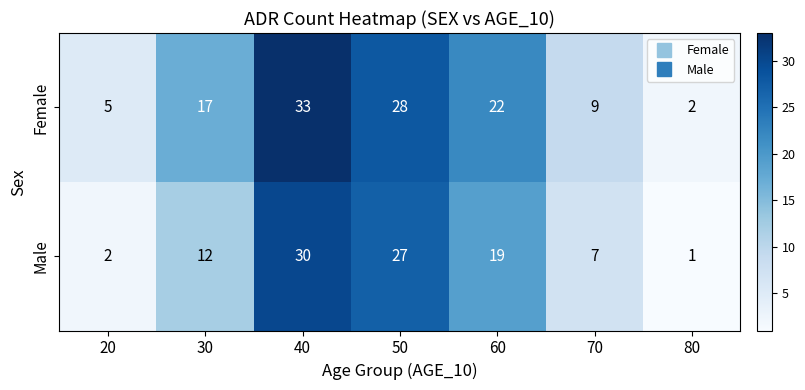

At how many categories does at least one series exceed 6?

5